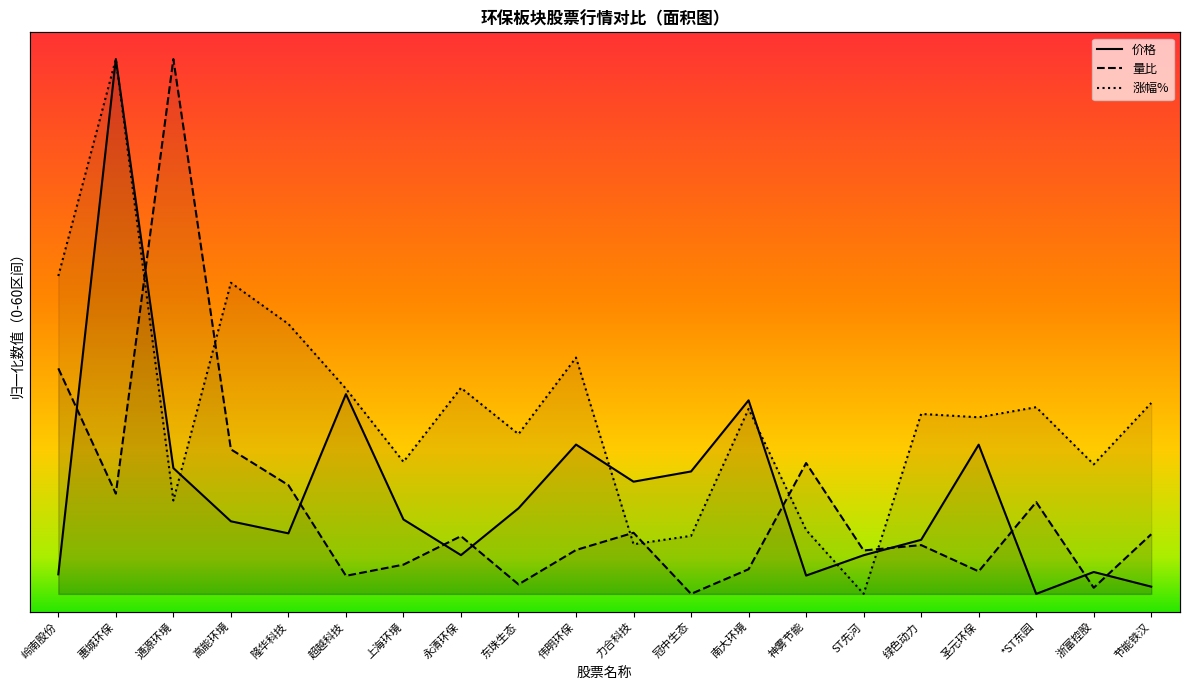

Where does the 量比 series first go above 8?

岭南股份